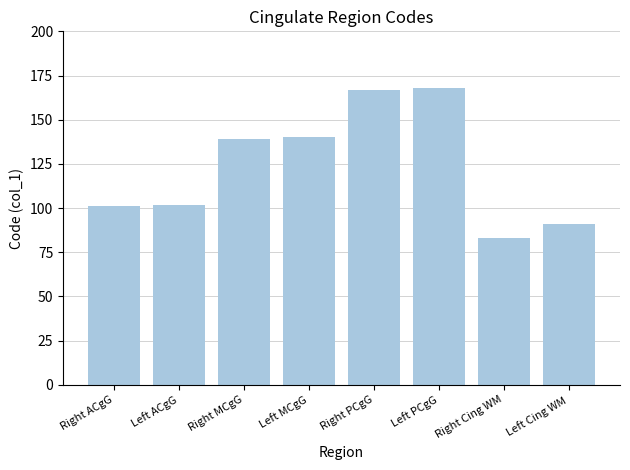

What is the change in value from Right ACgG to Left Cing WM?

-10